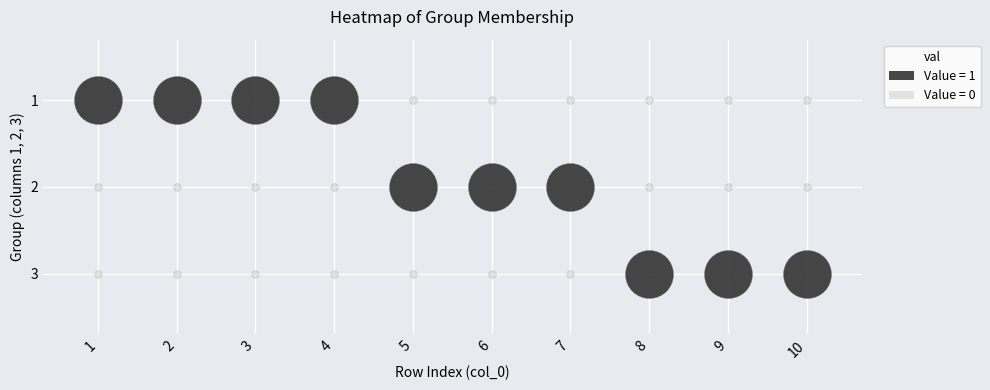

Where is 2 nearest to the value 0?

1